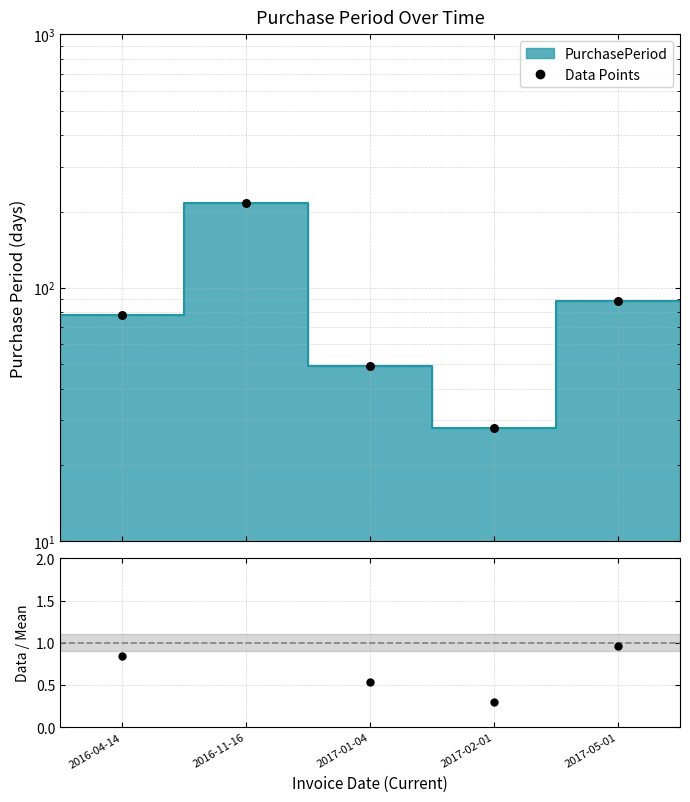

At which category is the sum across all series the highest?

2016-11-16